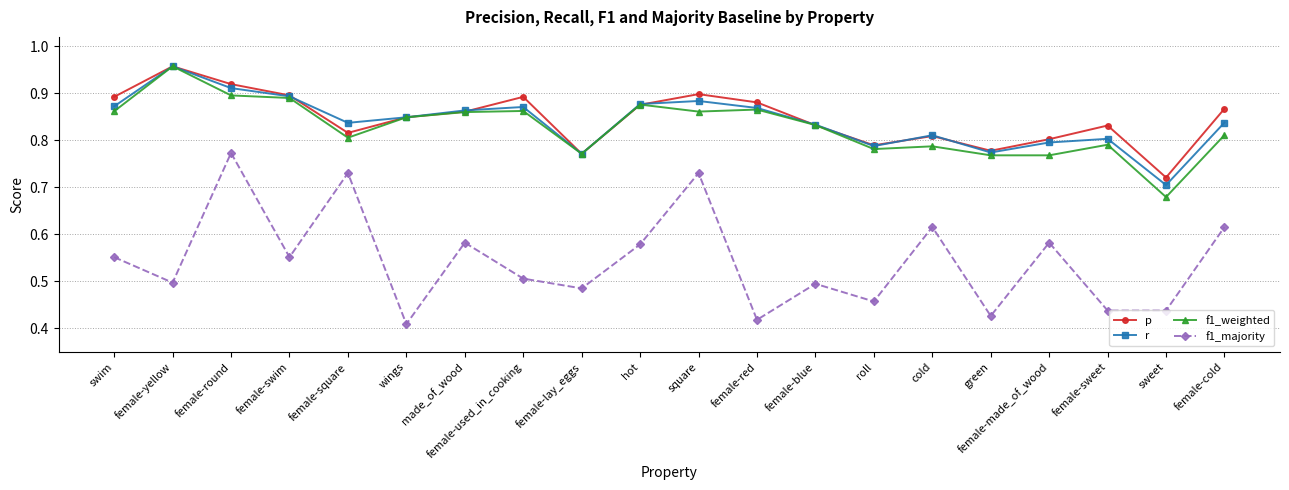

In p, how many points are higher than both neighbors (excluding endpoints)?

5